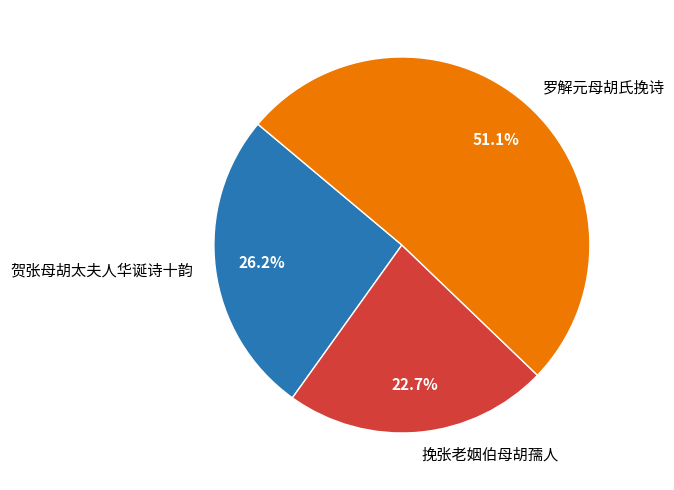

Rank the categories by value from lowest to highest.

挽张老姻伯母胡孺人, 贺张母胡太夫人华诞诗十韵, 罗解元母胡氏挽诗